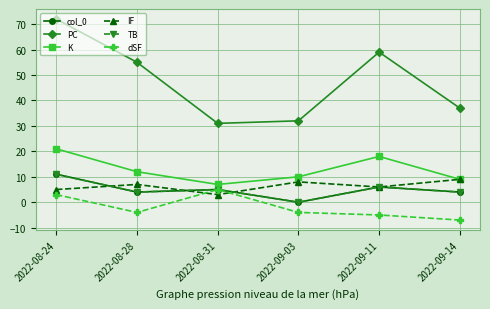

Which series has the widest spread of values?

PC